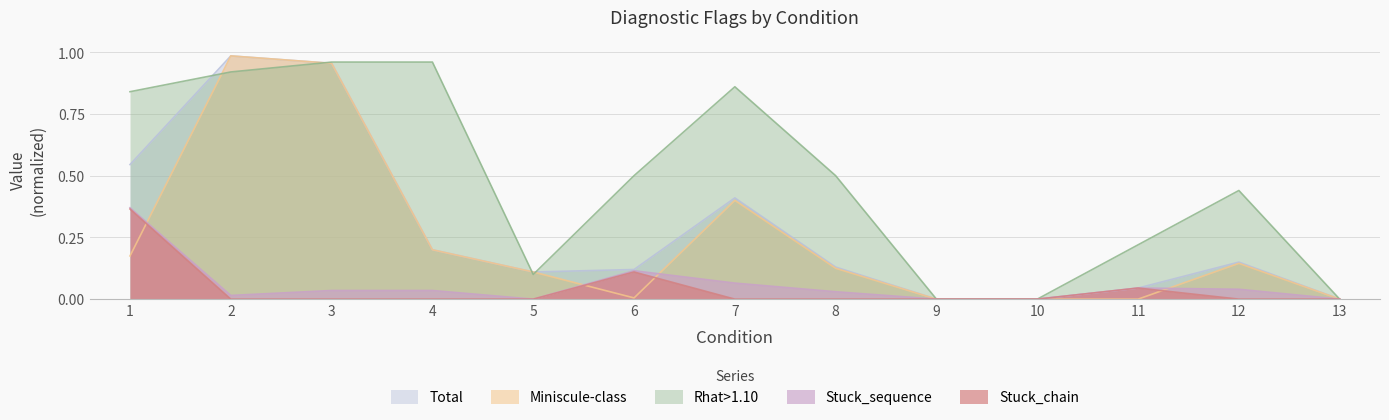

In Stuck_sequence, how many points are higher than both neighbors (excluding endpoints)?

2